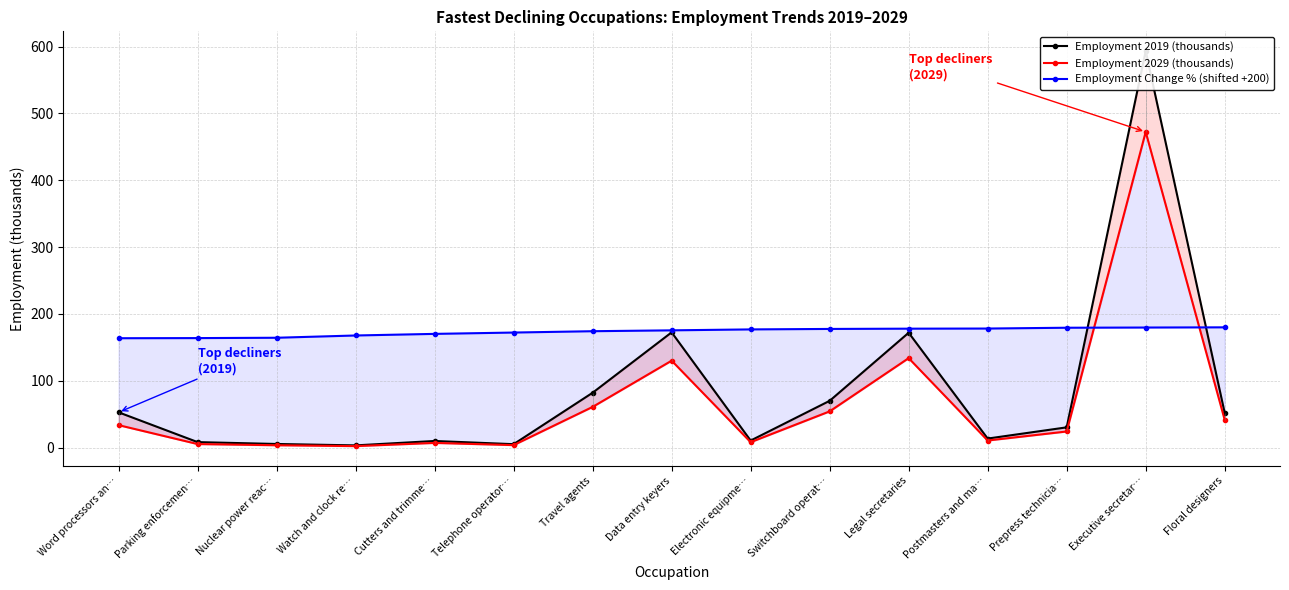

How many data points in Employment 2029 (thousands) are less than 24?

7